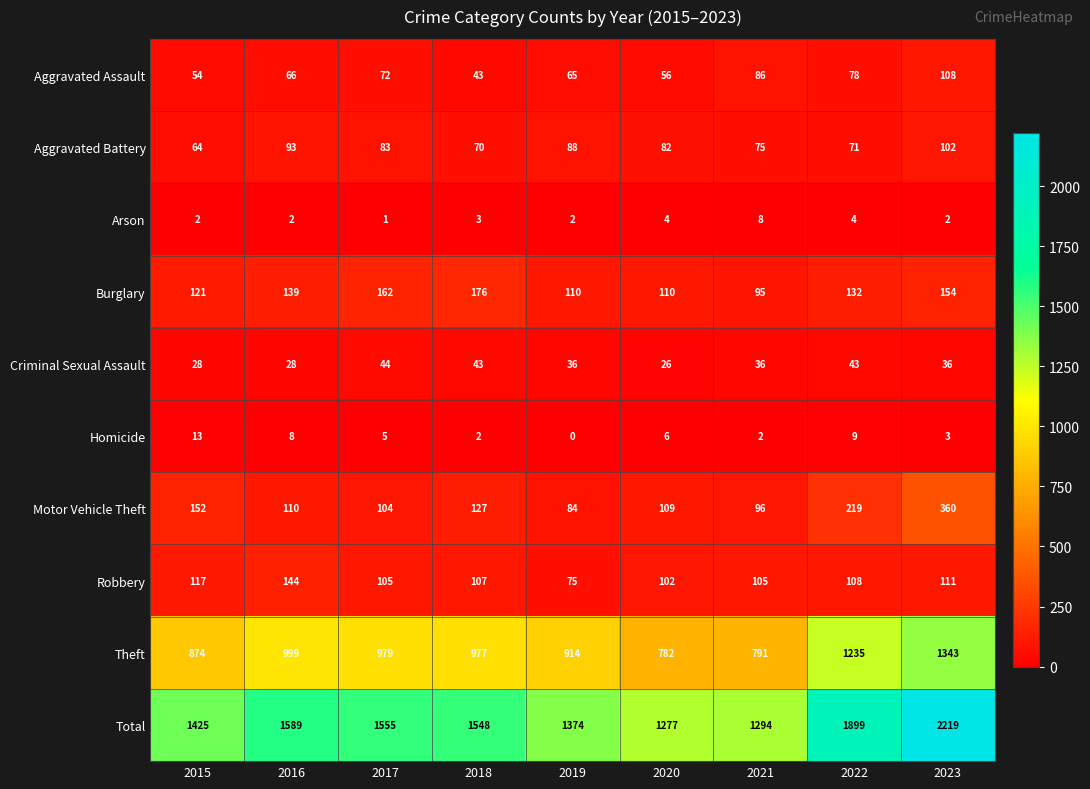

At which label is Total closest to 1748?

2022